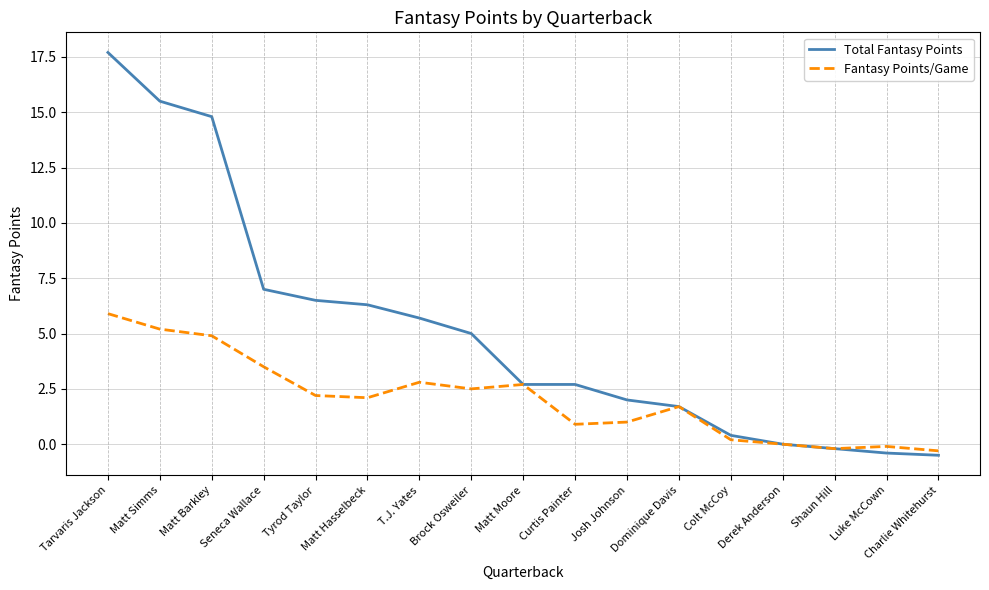

Read the Fantasy Points/Game value at Charlie Whitehurst.

-0.3